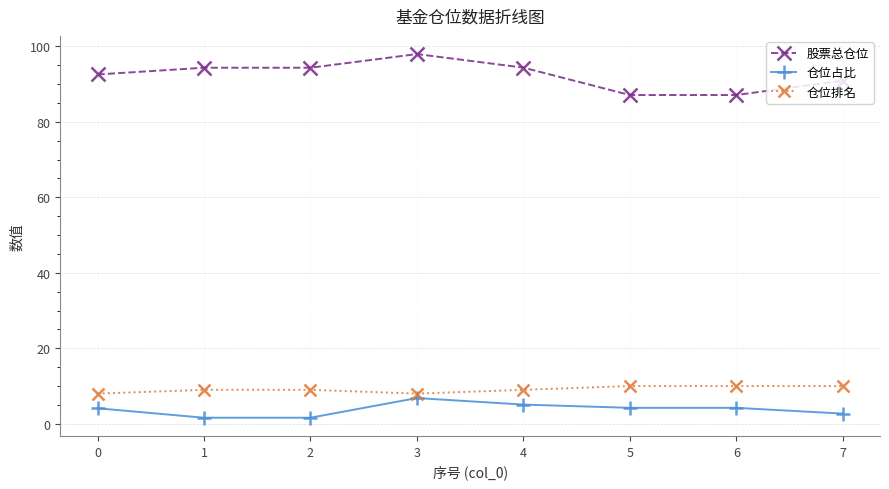

True or false: 仓位排名 and 股票总仓位 intersect in this chart.

False